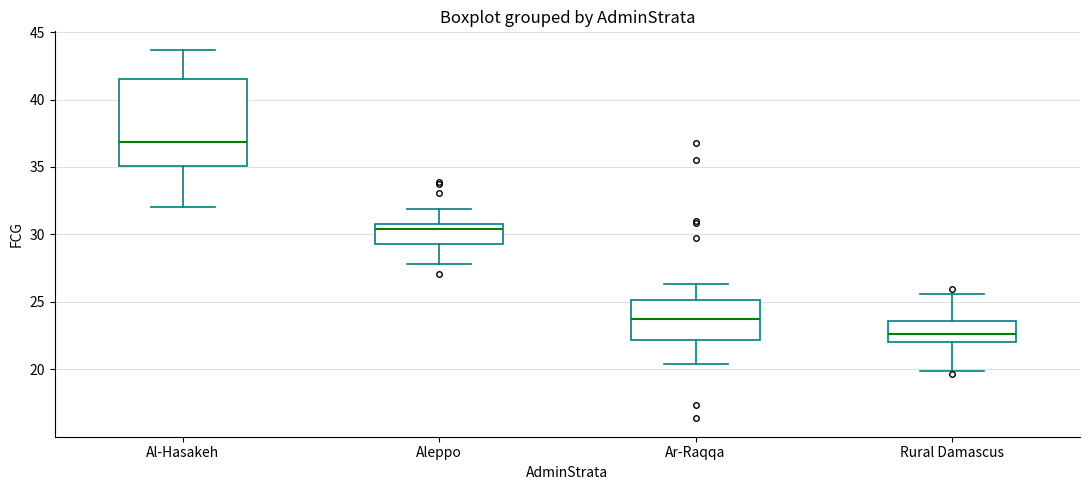

Which box's median line is the lowest?

Rural Damascus